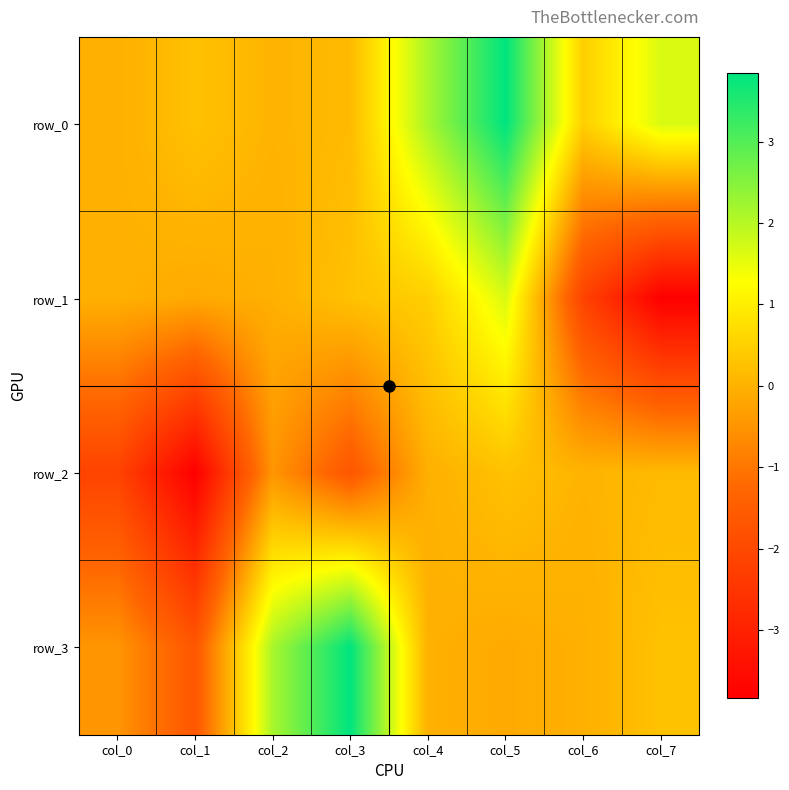

True or false: row_3 has a value of 2.9 at col_2.

False